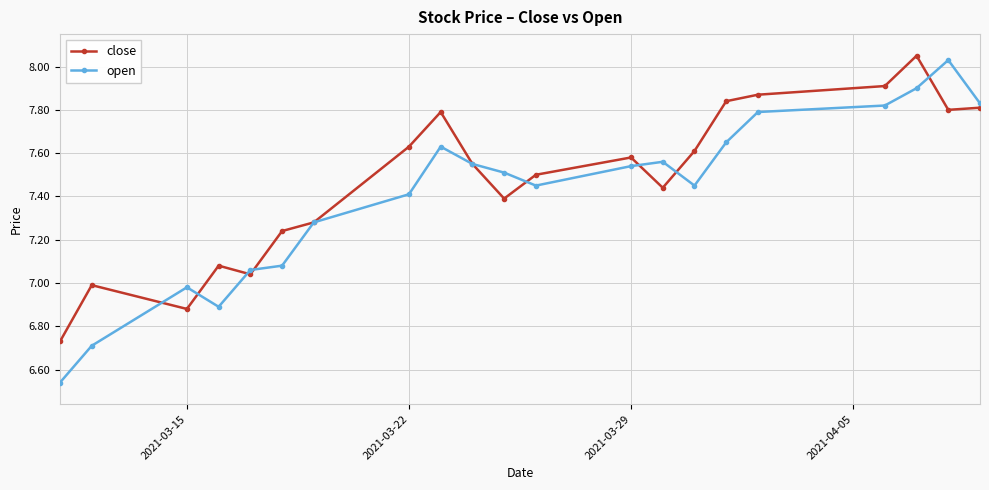

True or false: close has more than 1 points higher than both neighbors.

True